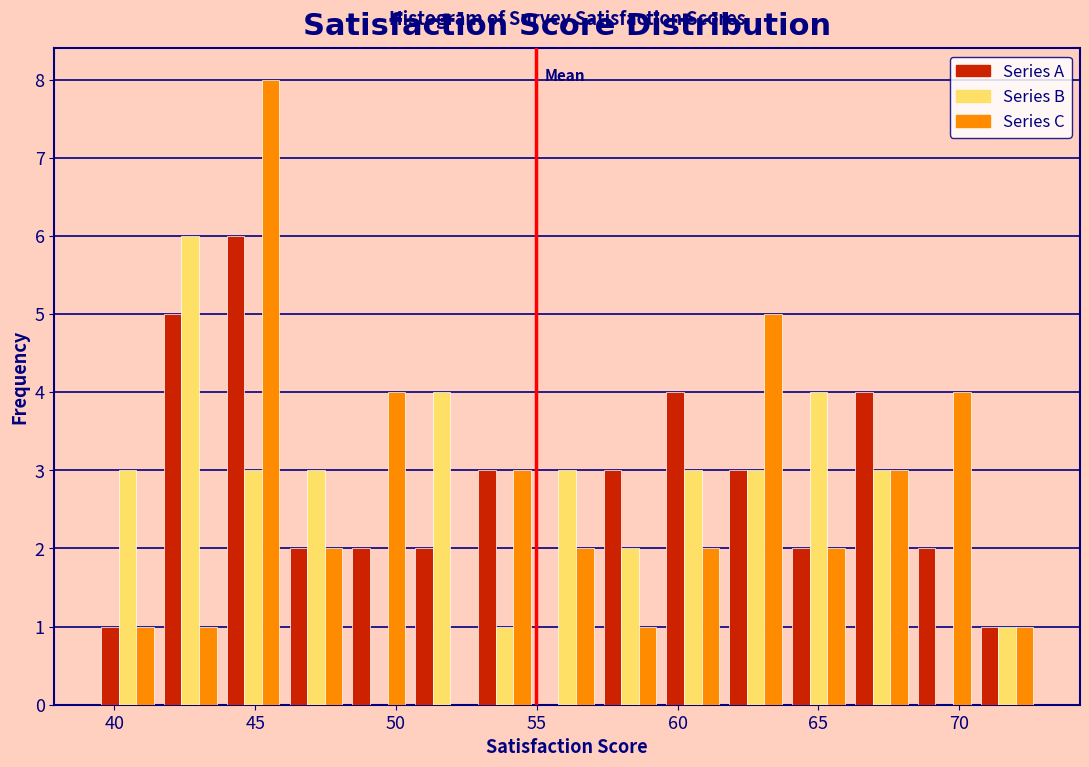

Reading left to right, list every range on the x-axis with the height of the bar of each series over it. Neither the bar edges nor the heights are printed on the chart, so give them approximately, as read against the axes.

39.5 to 41.5: Series A=1	Series B=3	Series C=1
41.5 to 44.0: Series A=5	Series B=6	Series C=1
44.0 to 46.0: Series A=6	Series B=3	Series C=8
46.0 to 48.5: Series A=2	Series B=3	Series C=2
48.5 to 50.5: Series A=2	Series B=0	Series C=4
50.5 to 52.5: Series A=2	Series B=4	Series C=0
52.5 to 55.0: Series A=3	Series B=1	Series C=3
55.0 to 57.0: Series A=0	Series B=3	Series C=2
57.0 to 59.5: Series A=3	Series B=2	Series C=1
59.5 to 61.5: Series A=4	Series B=3	Series C=2
61.5 to 64.0: Series A=3	Series B=3	Series C=5
64.0 to 66.0: Series A=2	Series B=4	Series C=2
66.0 to 68.5: Series A=4	Series B=3	Series C=3
68.5 to 70.5: Series A=2	Series B=0	Series C=4
70.5 to 73.0: Series A=1	Series B=1	Series C=1